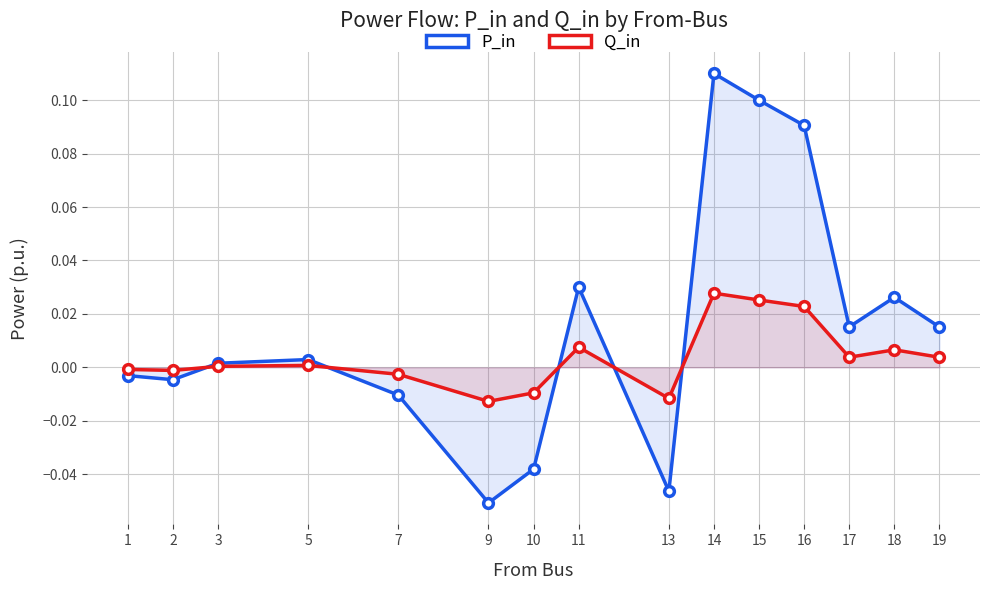

Which has a higher value, 7 or 17?

17